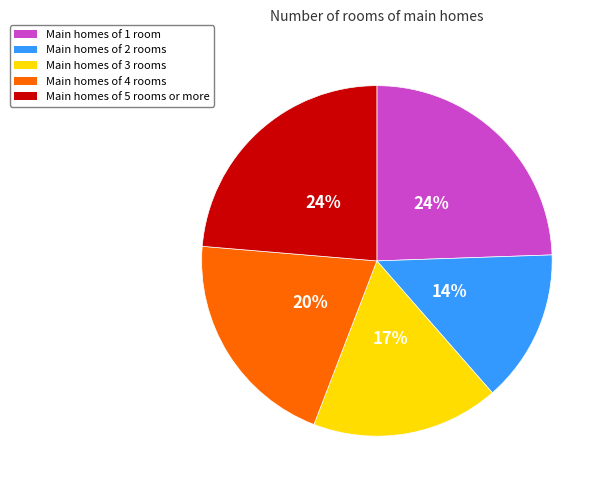

Between Main homes of 2 rooms and Main homes of 3 rooms, which is larger?

Main homes of 3 rooms